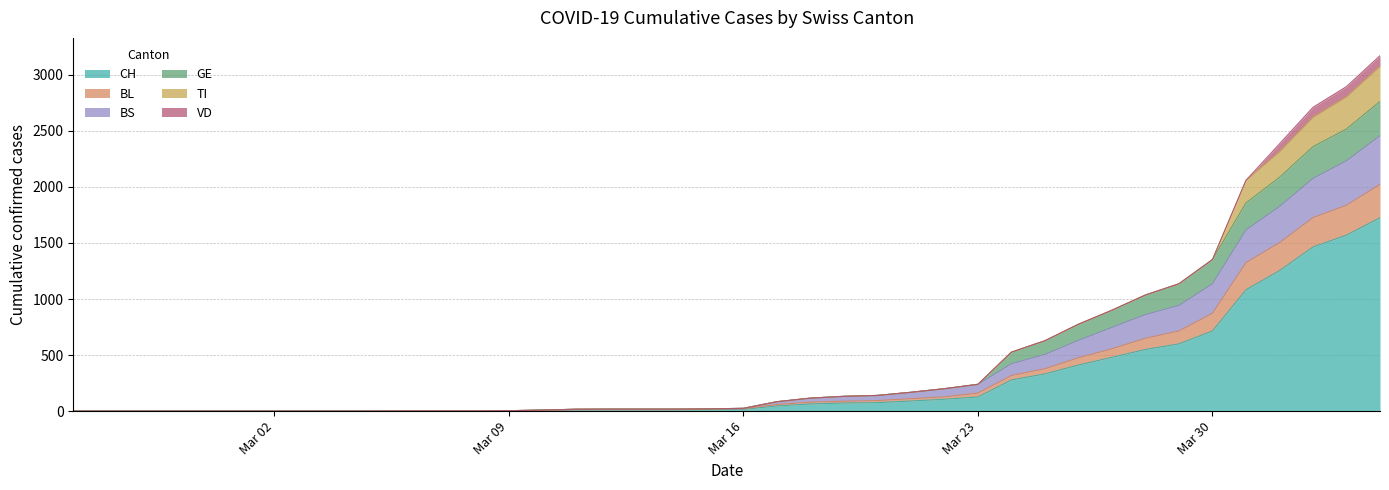

Where is CH nearest to the value 862?

Mar 30